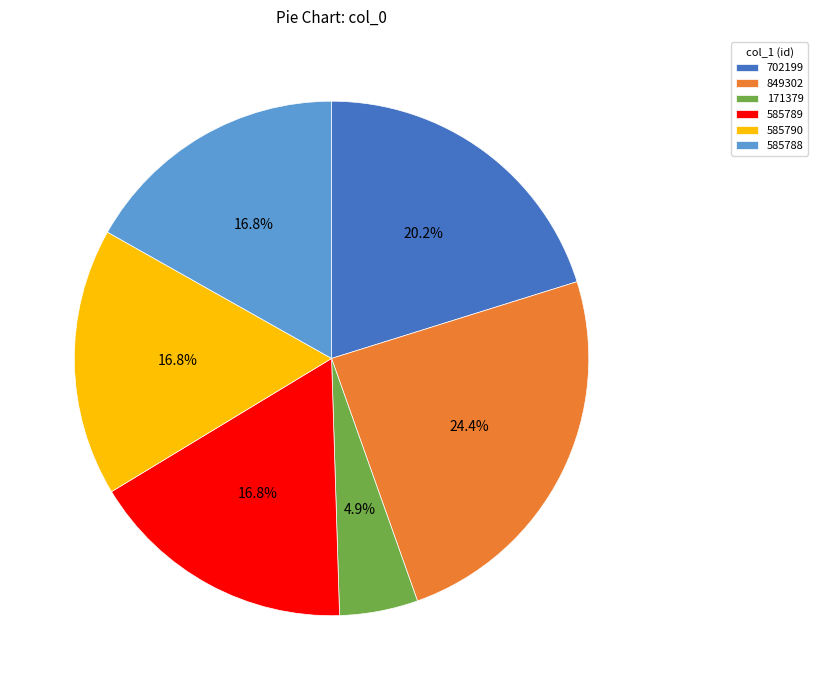

Approximately how many times larger is the value at 585788 compared to 585790?

1.0